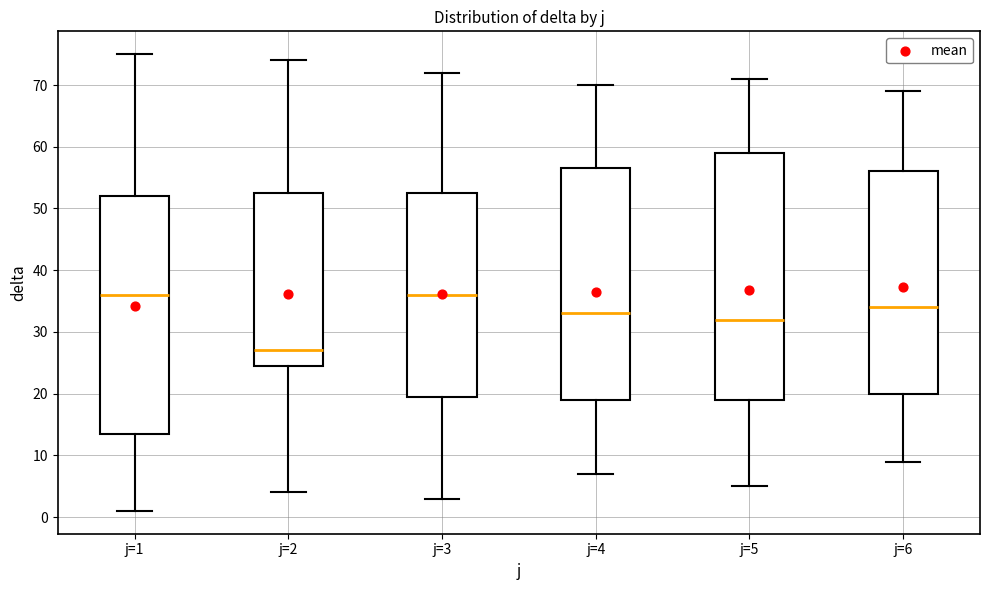

Which box is the tallest, from its lower edge to its upper edge?

j=5